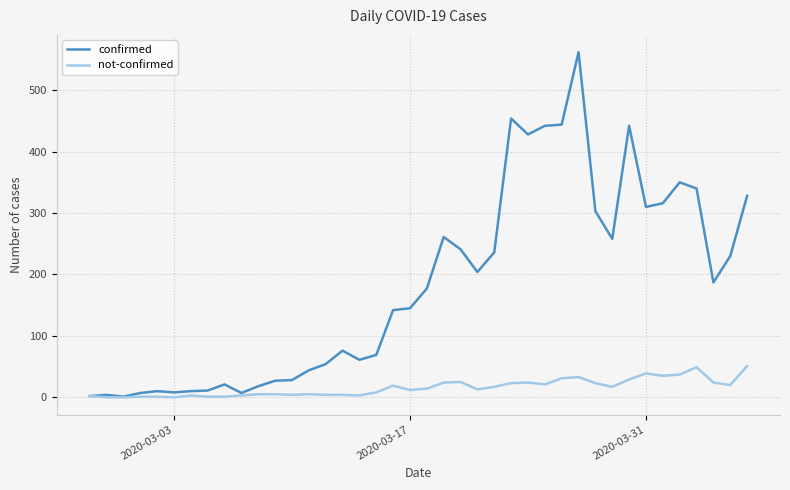

Is this an area chart (filled region under the line)?

No